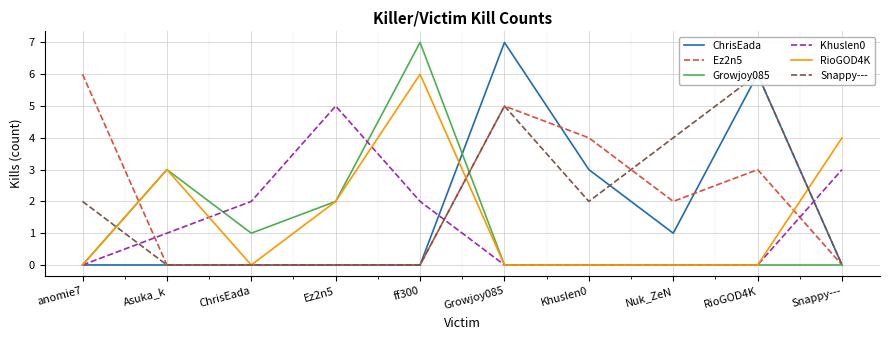

Which series has the largest range (max minus min)?

ChrisEada